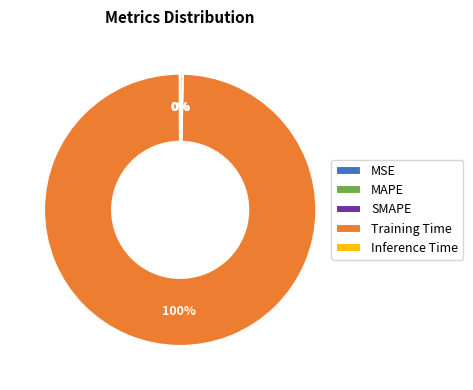

Which slice represents more than half of the pie?

Training Time